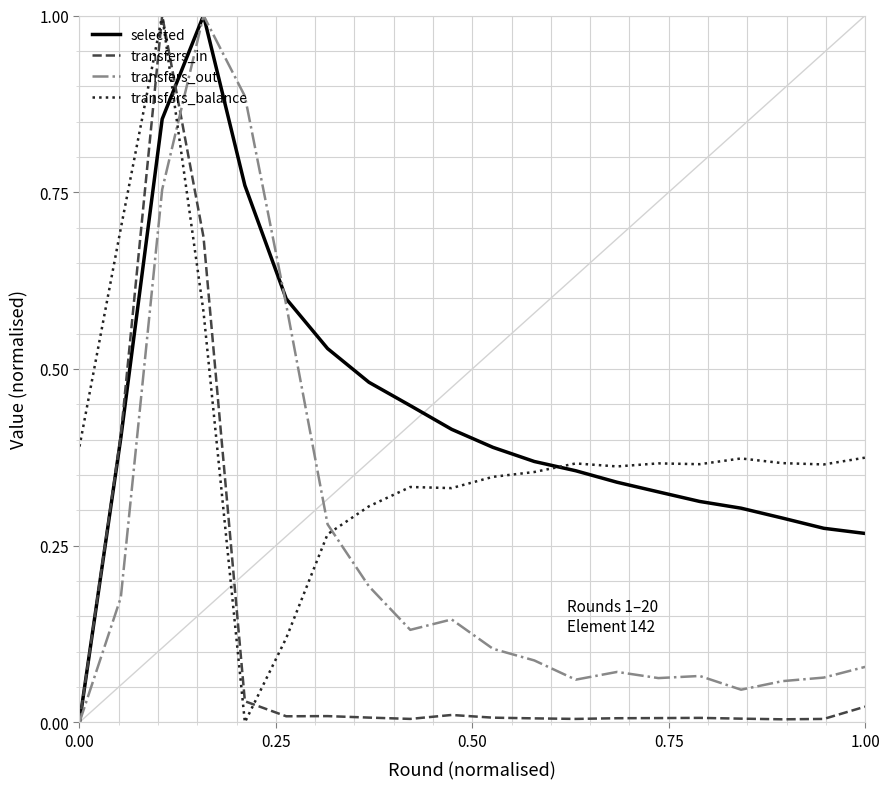

Which series has the largest total across all categories?

selected